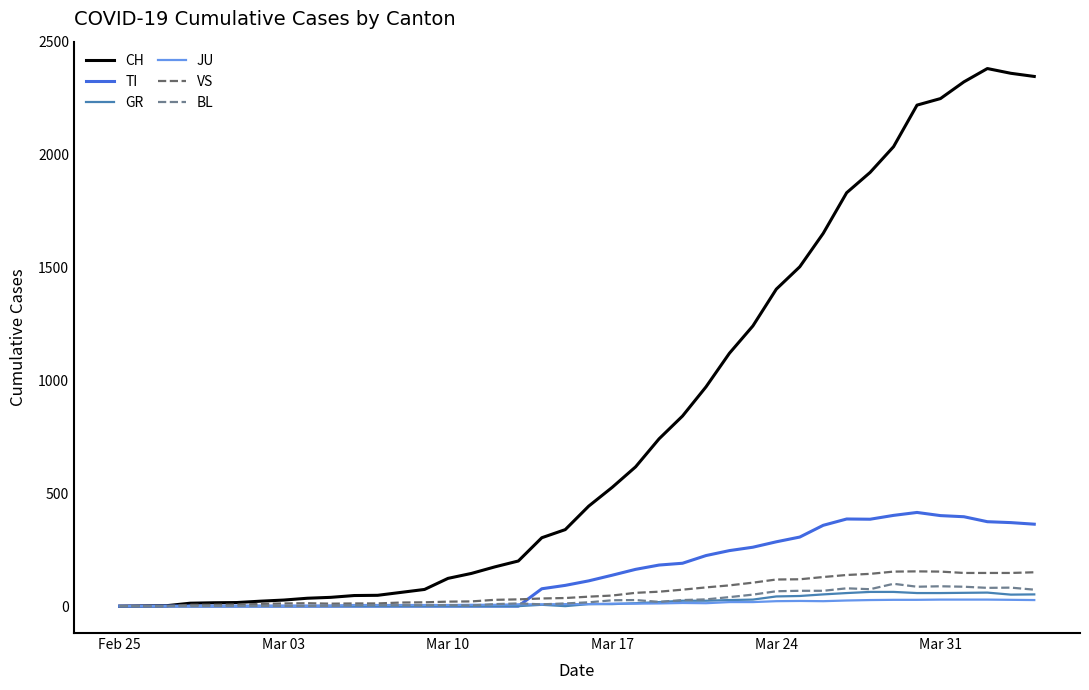

What is the maximum value shown in the chart?

2381